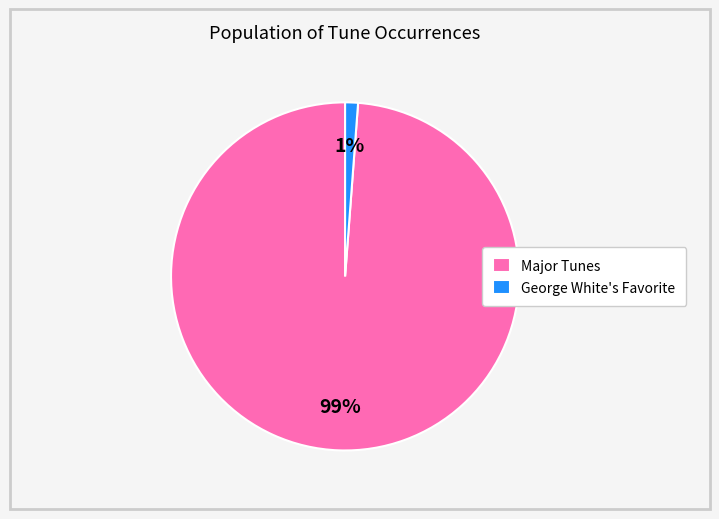

Which category has the smallest portion of the pie?

George White's Favorite